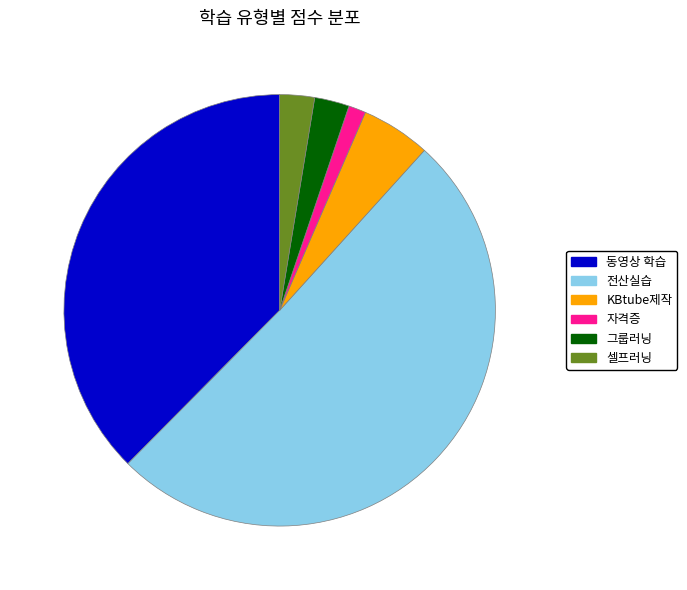

Which slice is the smallest?

자격증